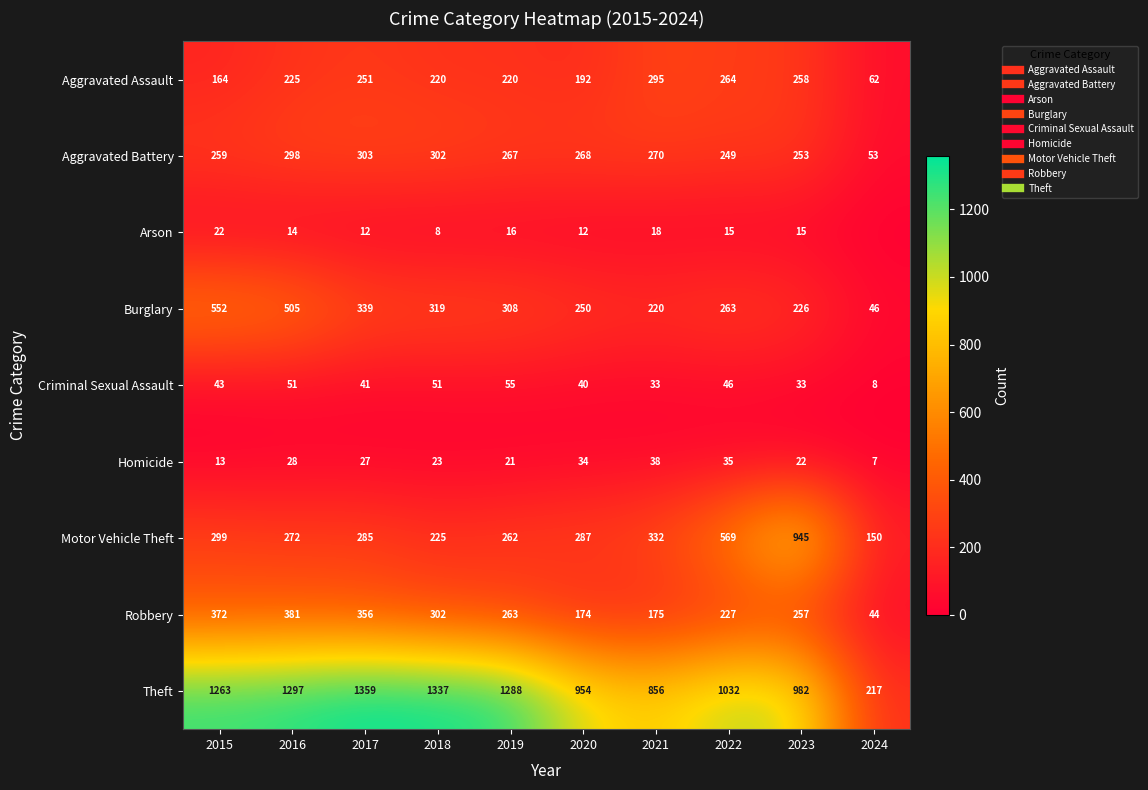

Which label corresponds to the largest value in the chart?

2017